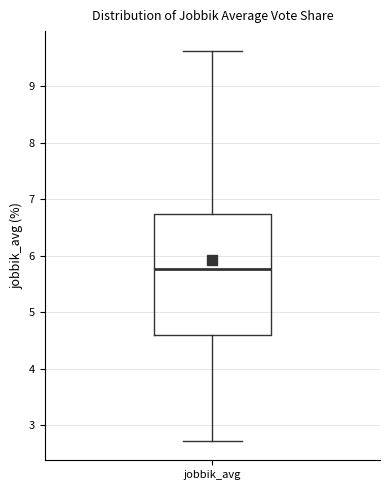

Where is the upper edge of the box for jobbik_avg on the y-axis? The values are not printed on the chart, so give them approximately, as read against the axis.

6.7